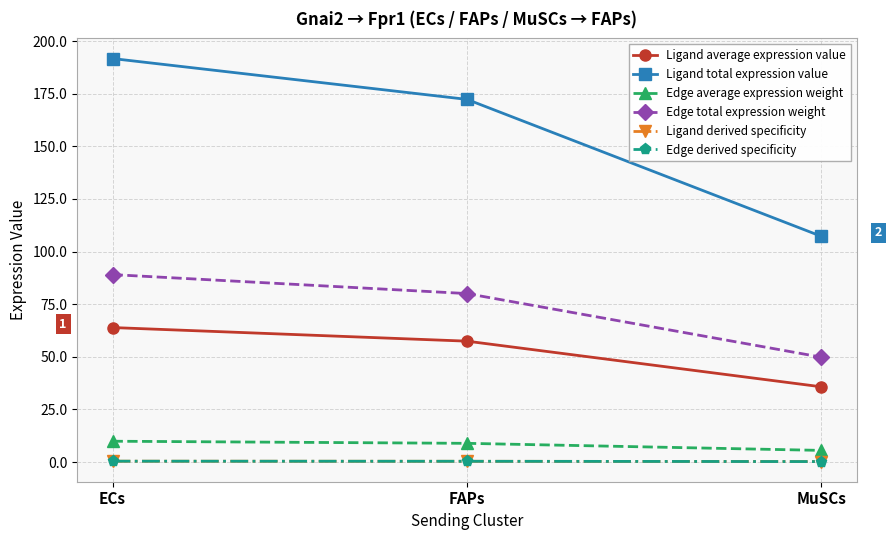

What position from the left is MuSCs?

3